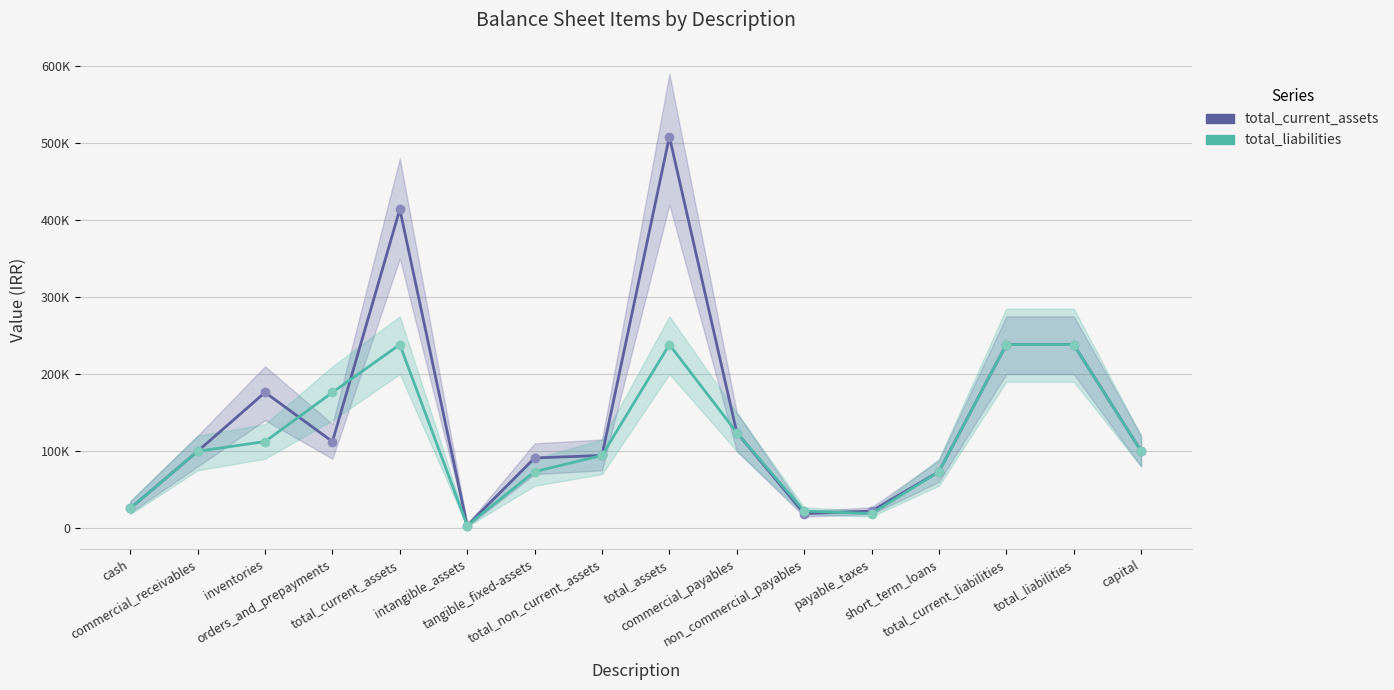

Does the chart display data point markers on the line(s)?

Yes